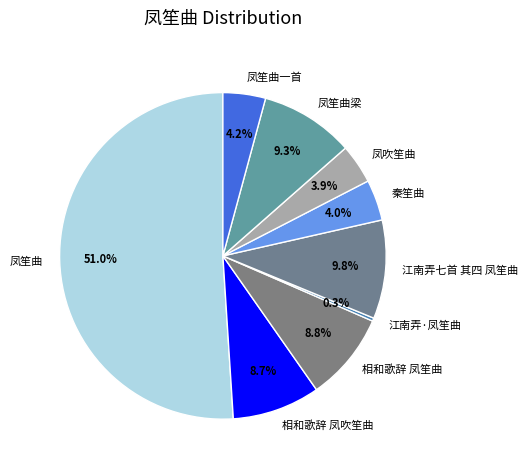

Which slice represents more than half of the pie?

凤笙曲